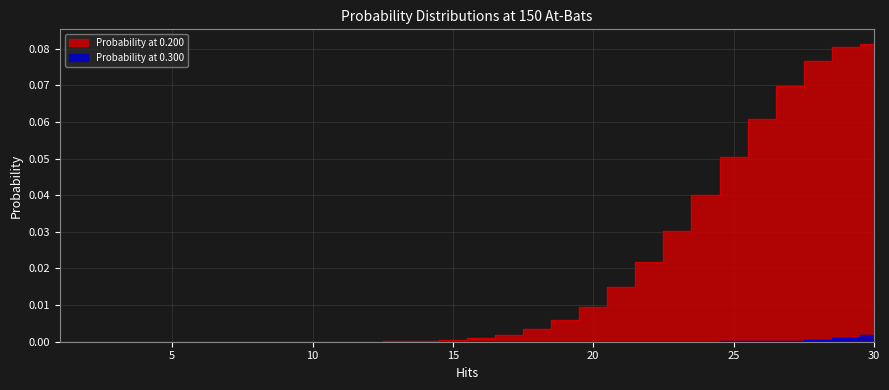

List the series in order of their peak value, lowest first.

Probability at 0.300, Probability at 0.200